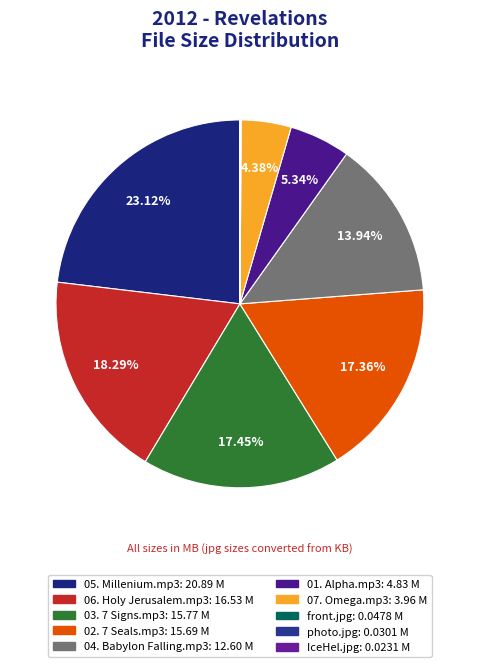

To the nearest percent, what is the average slice percentage?

10%